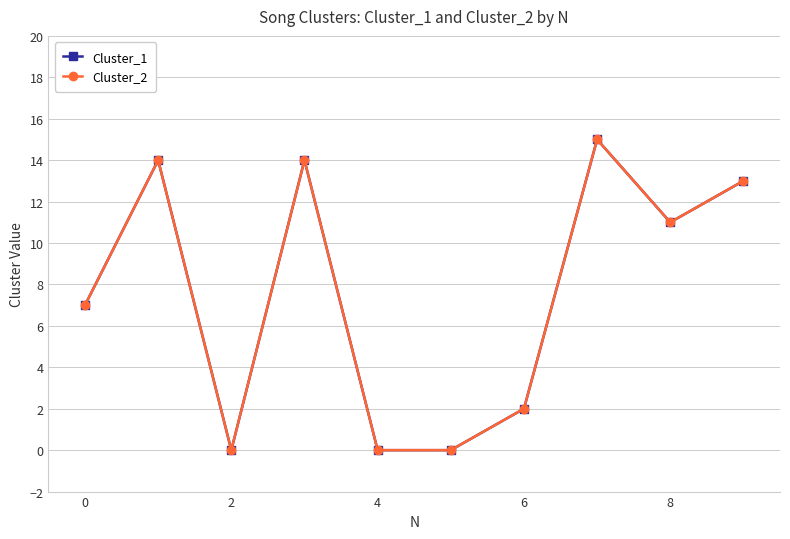

Where is the first local minimum for Cluster_2?

2